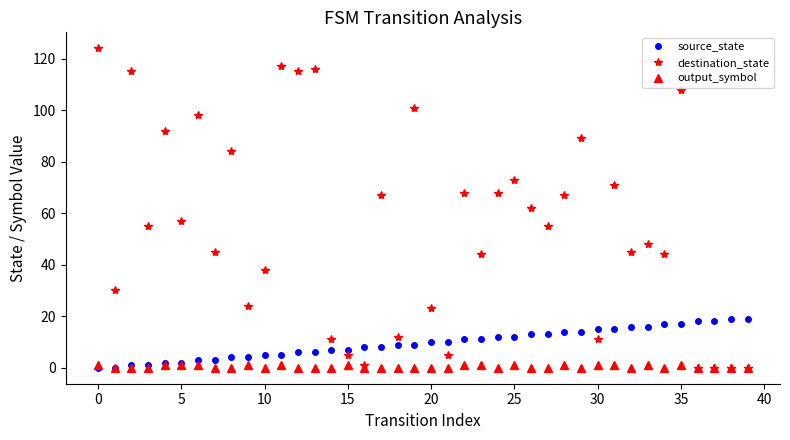

At how many categories does at least one series exceed 26?

28